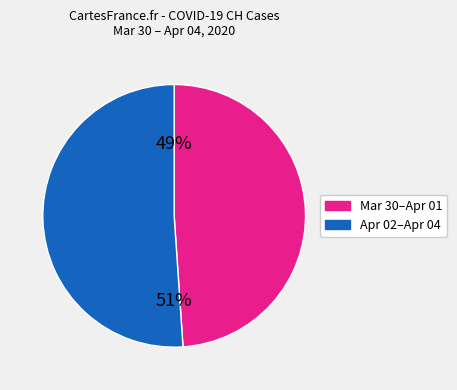

Is there a majority slice in this chart?

Yes